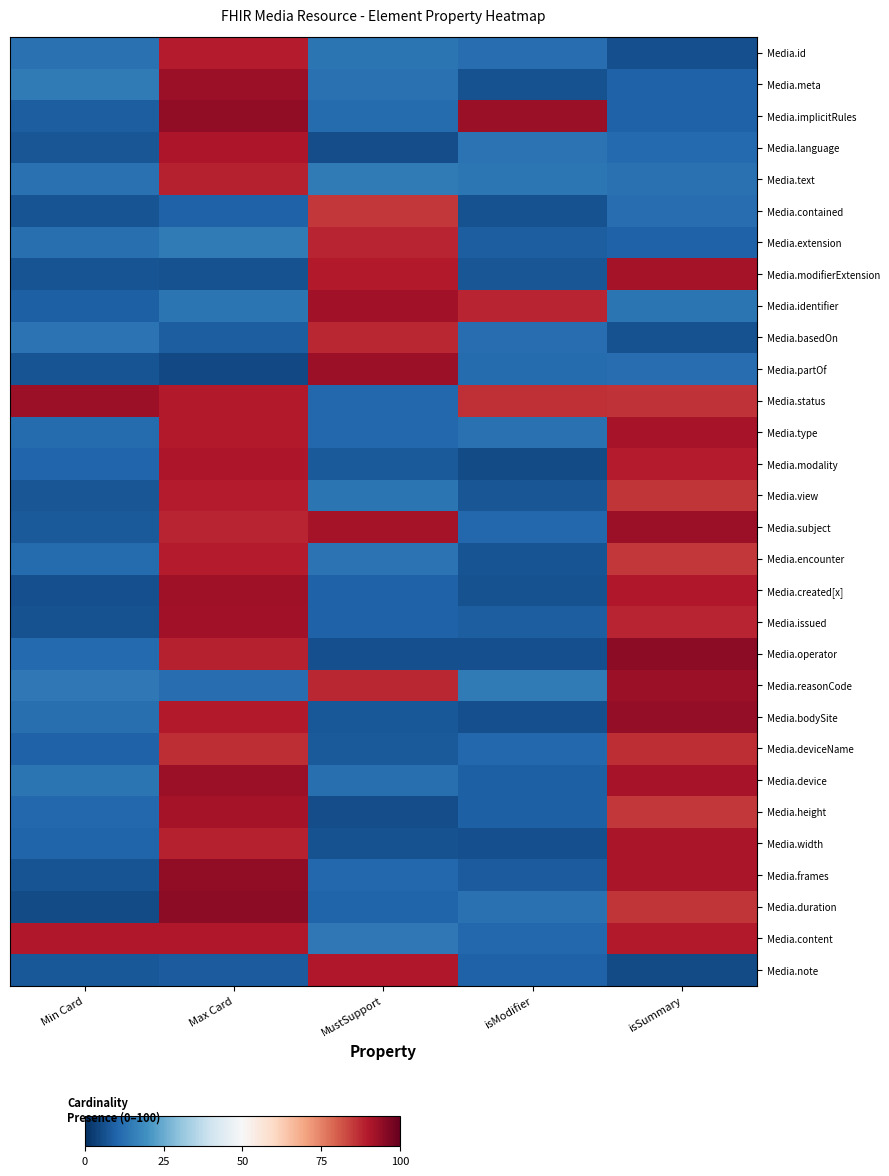

Rank the series at isSummary from highest to lowest value.

Media.operator, Media.bodySite, Media.subject, Media.reasonCode, Media.modifierExtension, Media.type, Media.device, Media.frames, Media.width, Media.created[x], Media.content, Media.modality, Media.issued, Media.deviceName, Media.status, Media.duration, Media.view, Media.height, Media.encounter, Media.identifier, Media.text, Media.partOf, Media.contained, Media.language, Media.extension, Media.meta, Media.implicitRules, Media.basedOn, Media.id, Media.note